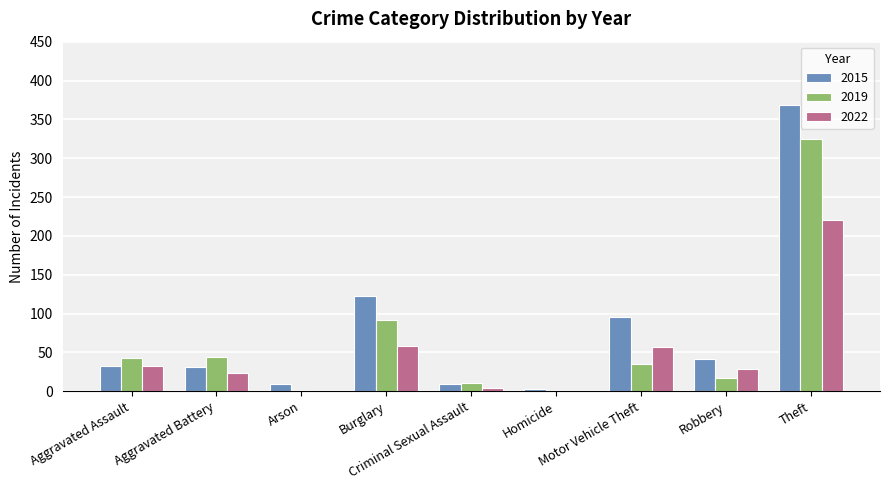

What is the greatest value displayed?

369